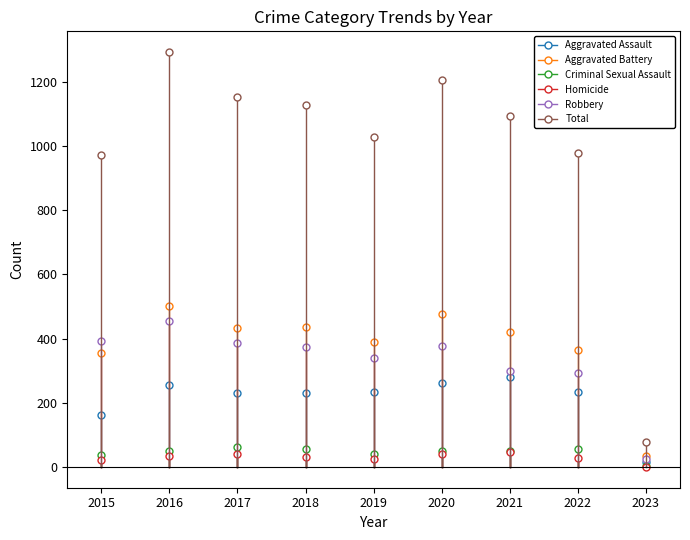

What is the total value across all series at 2017?

2308